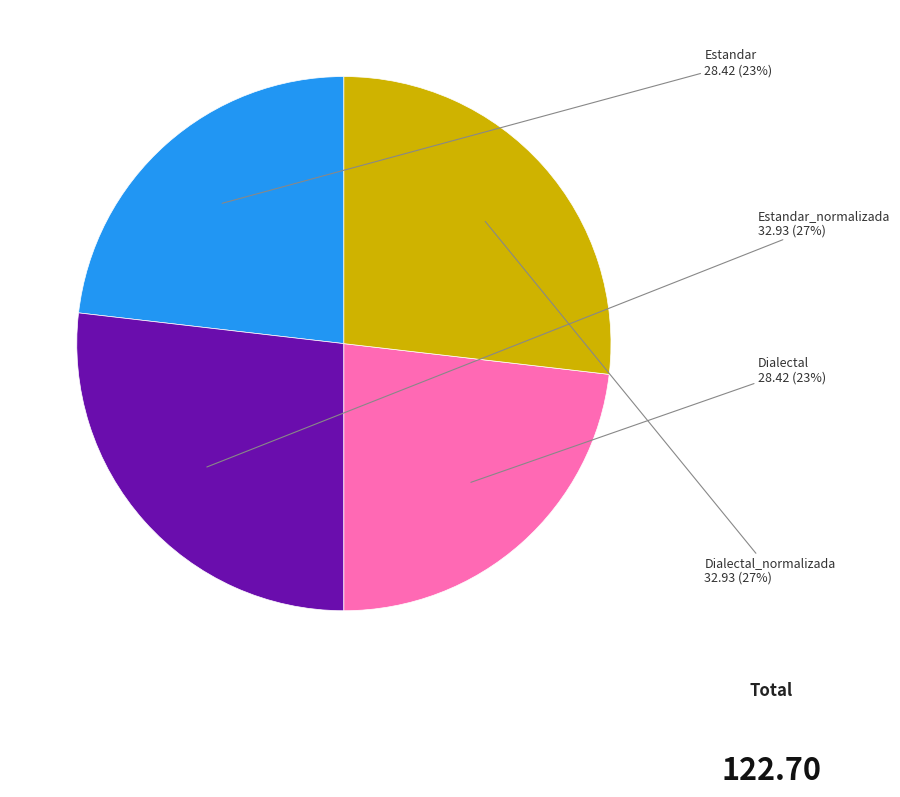

Is there a majority slice in this chart?

No